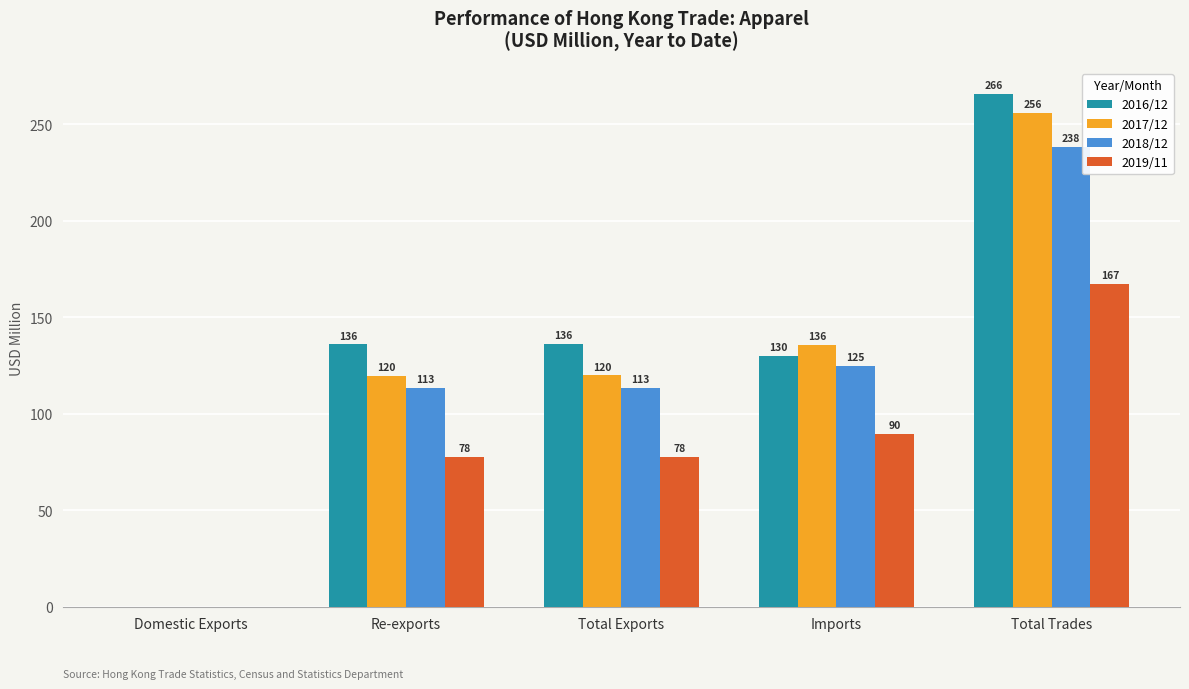

At which label does 2019/11 first exceed 77?

Re-exports